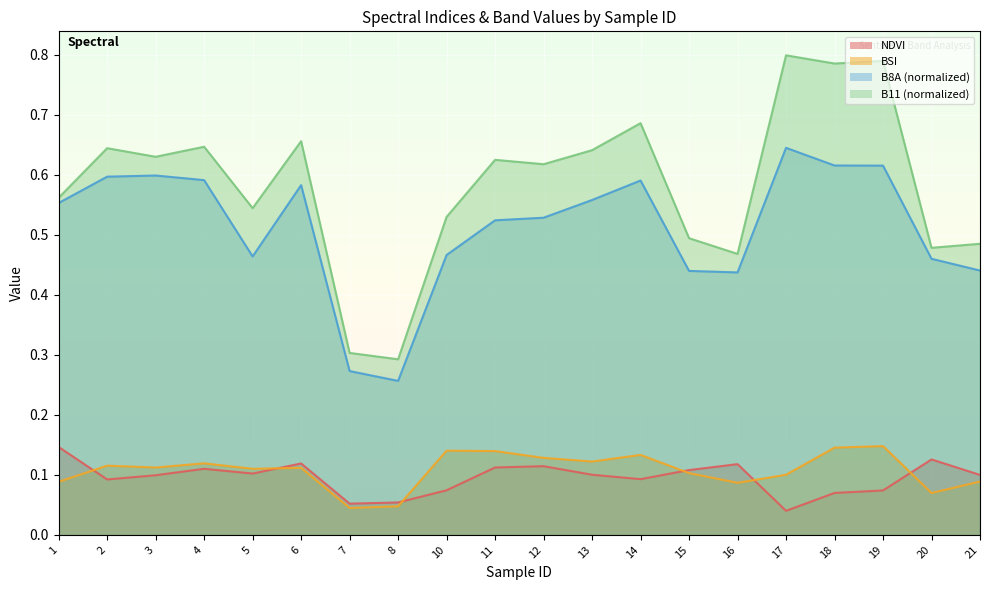

Does the chart display data point markers on the line(s)?

No